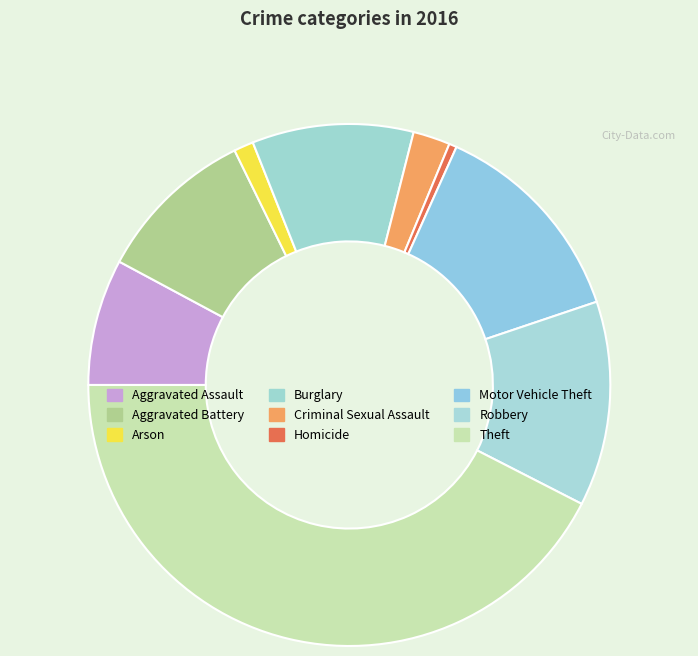

What is the change in value from Arson to Motor Vehicle Theft?

+176